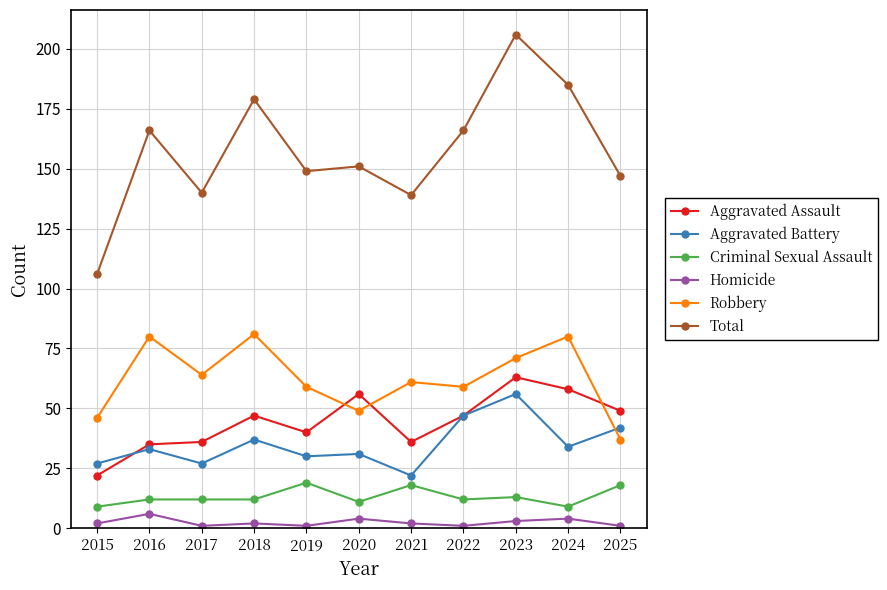

Which category has the highest value in the Aggravated Assault series?

2023